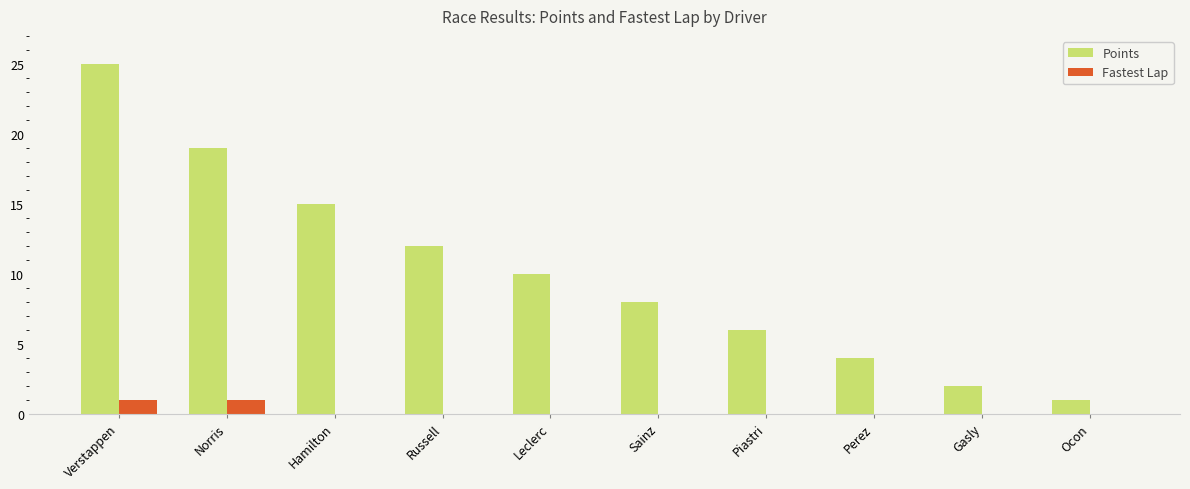

How many groups of bars are there?

10